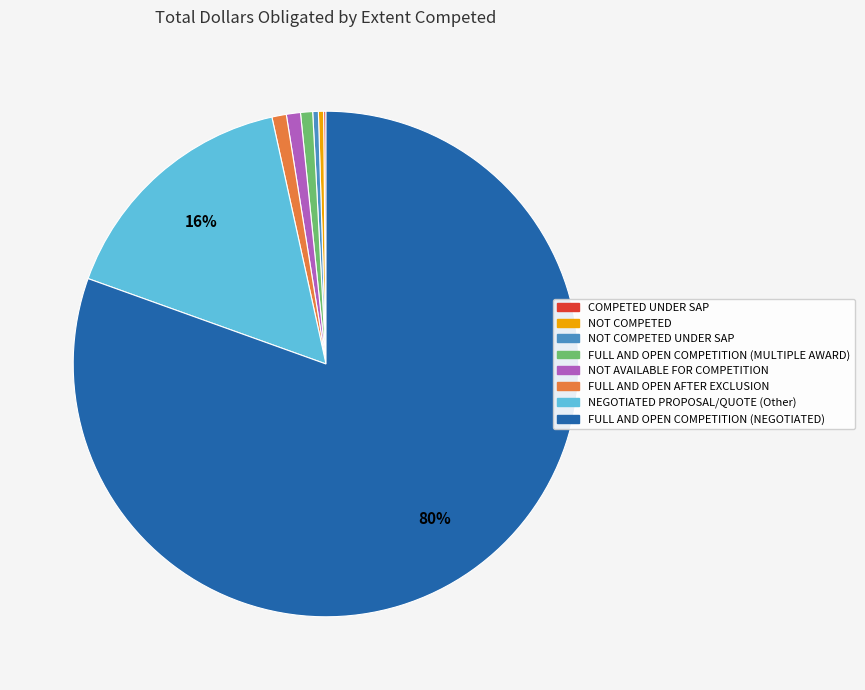

Does any single category account for the majority?

Yes